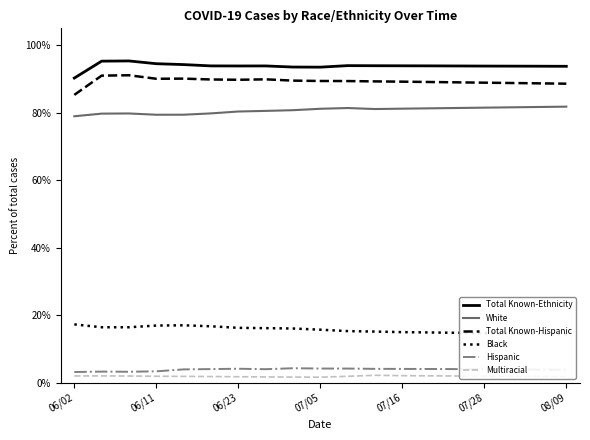

True or false: Percent Multiracial and Percent Black cross at least once.

False